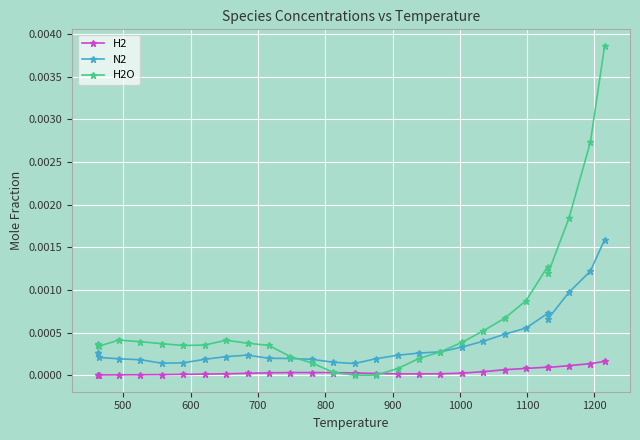

Which series has the largest range (max minus min)?

H2O